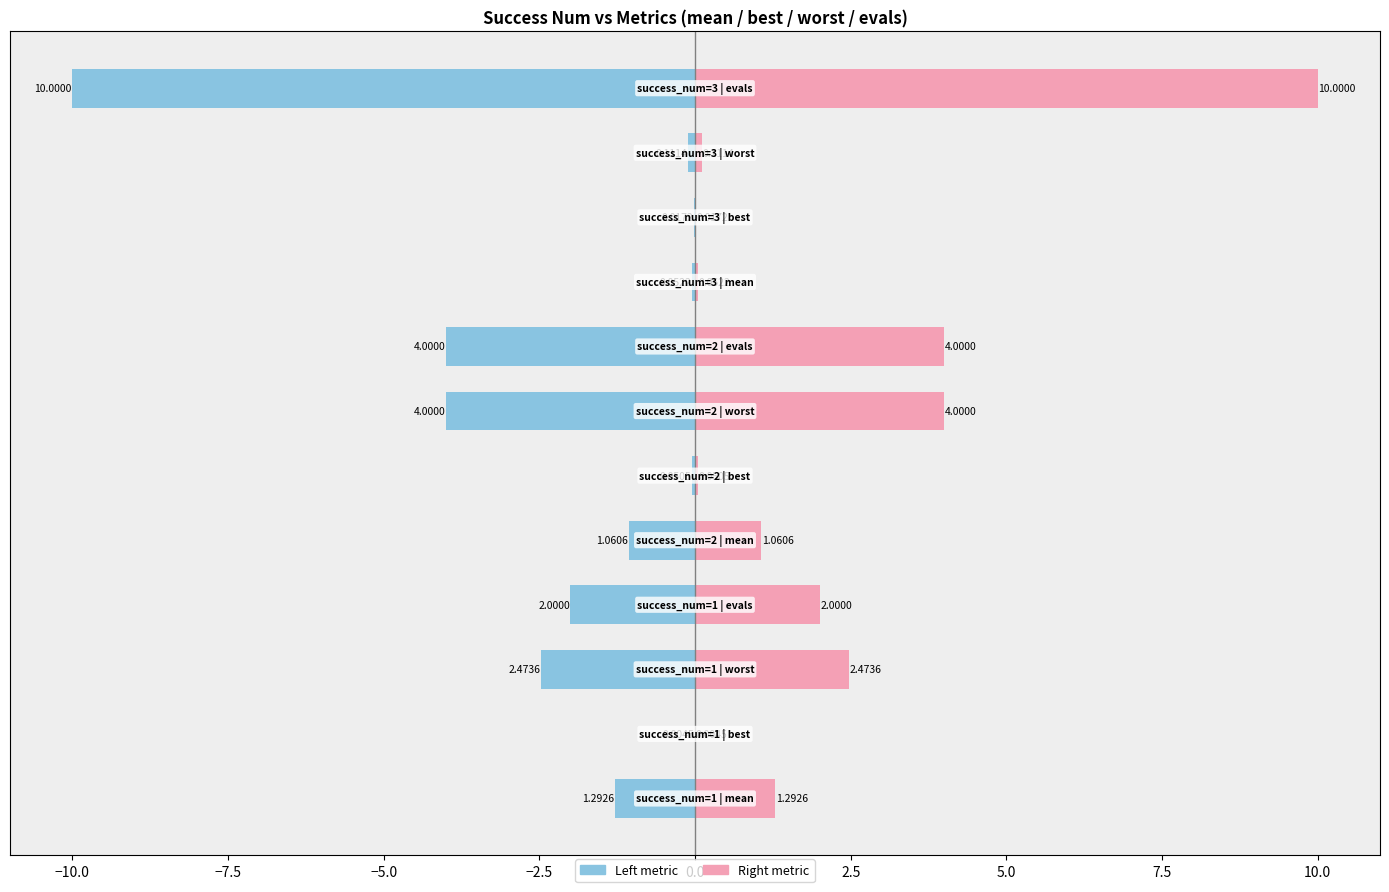

How many bars are there in total?

24